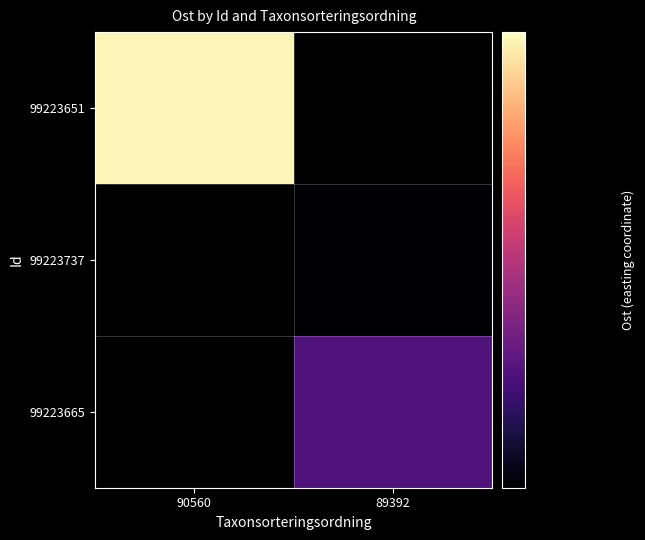

List the labels in order of 99223651 value, largest first.

90560, 89392